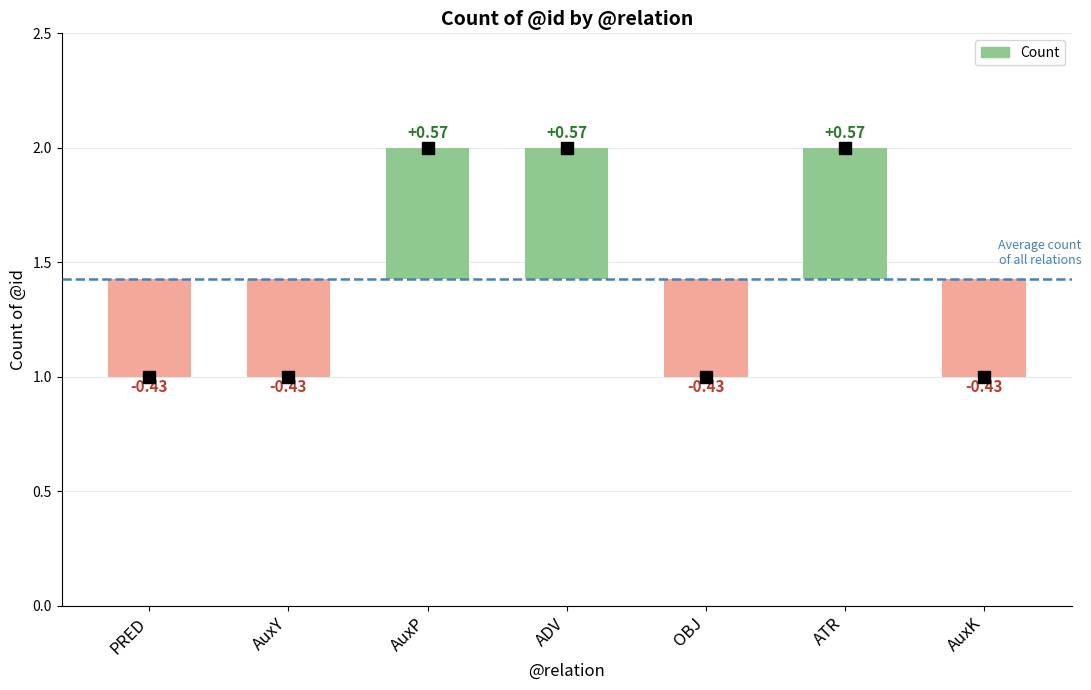

What is the greatest value displayed?

2